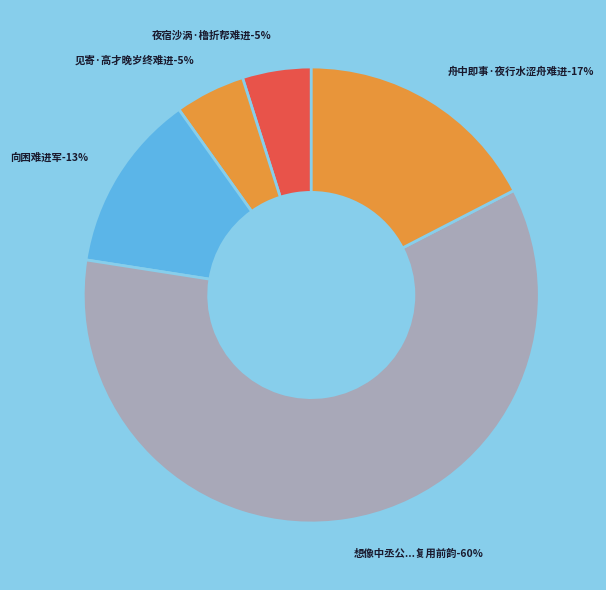

Which slice represents more than half of the pie?

想像中丞公弃官高蹈之初心难进易退之素志复用前韵